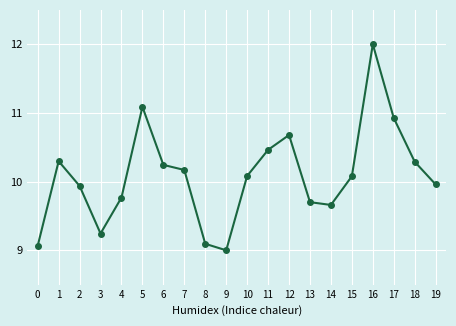

Which has a higher value, 11 or 10?

11